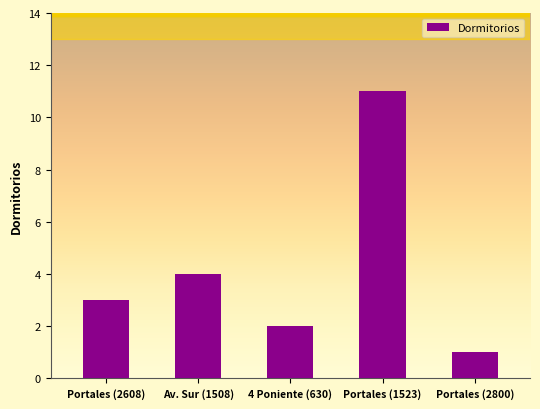

The chart shows a value of 2 at 4 Poniente (630). True or false?

True